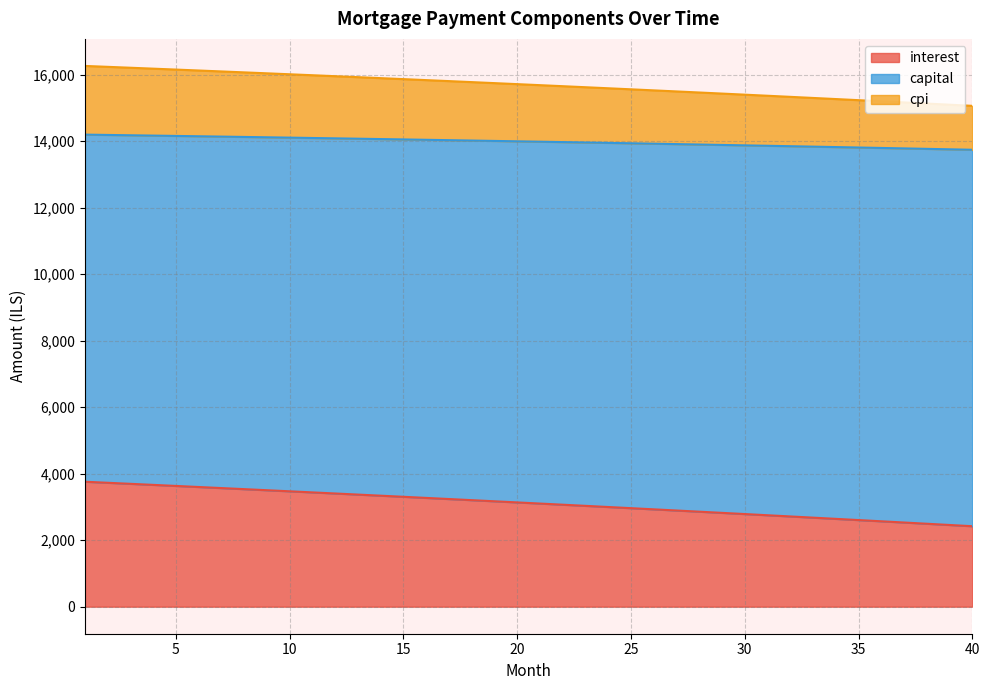

How many categories are shown in the chart?

40